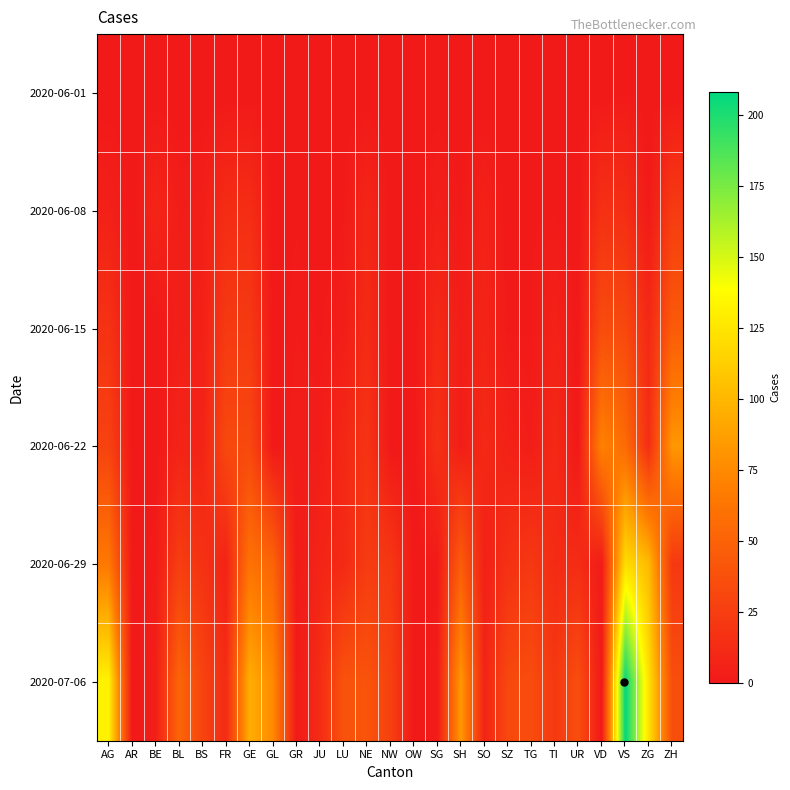

What is the greatest value displayed?

208